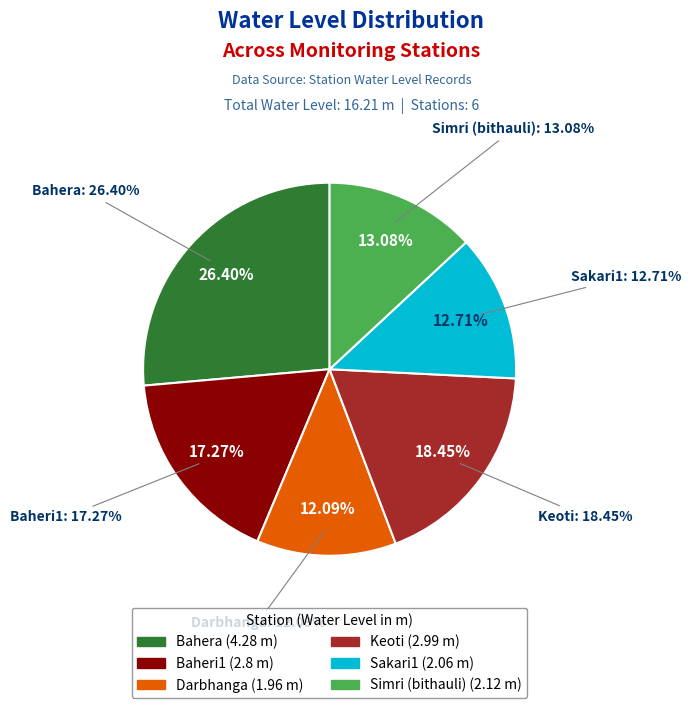

To the nearest percent, what is the combined percentage of Baheri1 and Darbhanga?

29%